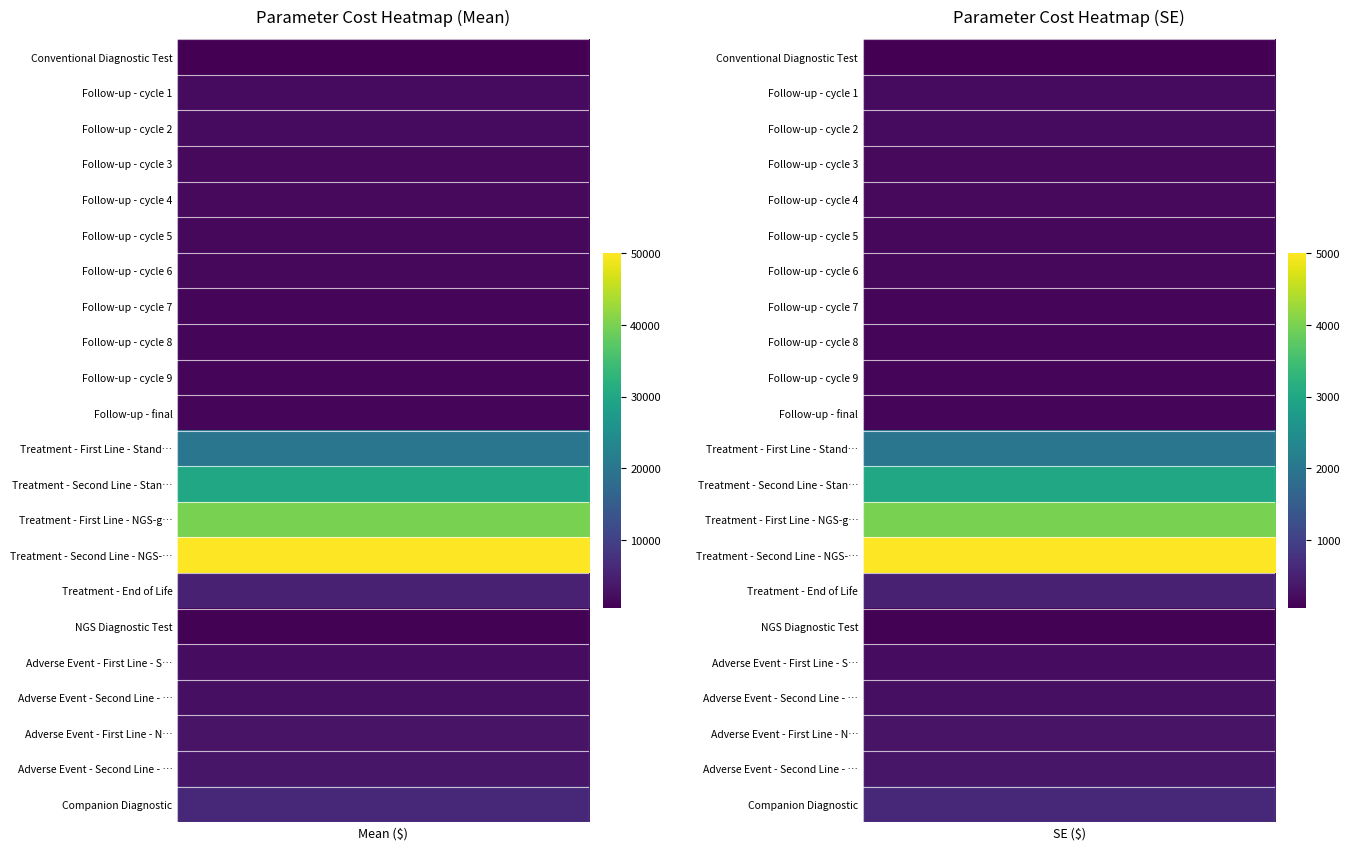

Which series changed the most between 0 and 1?

Treatment - Second Line - NGS-guided Care